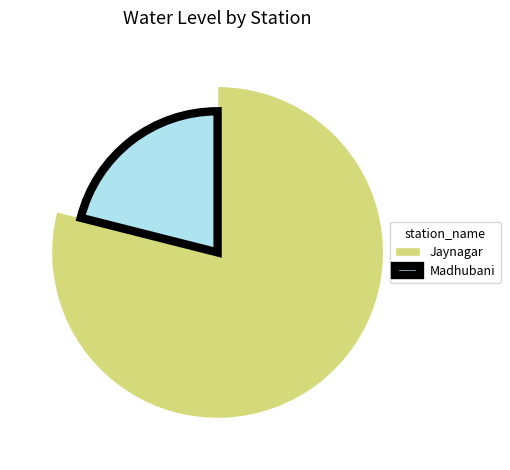

To the nearest percent, what percentage of the pie is Madhubani?

21%